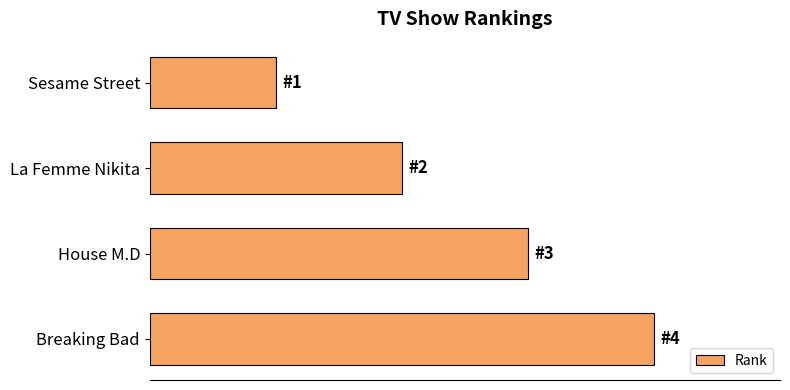

Are the bars horizontal?

Yes